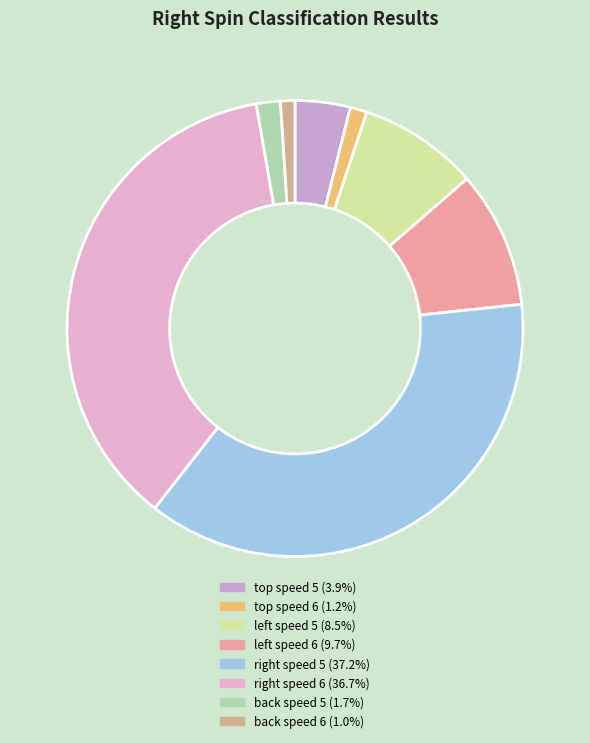

Does any single category account for the majority?

No